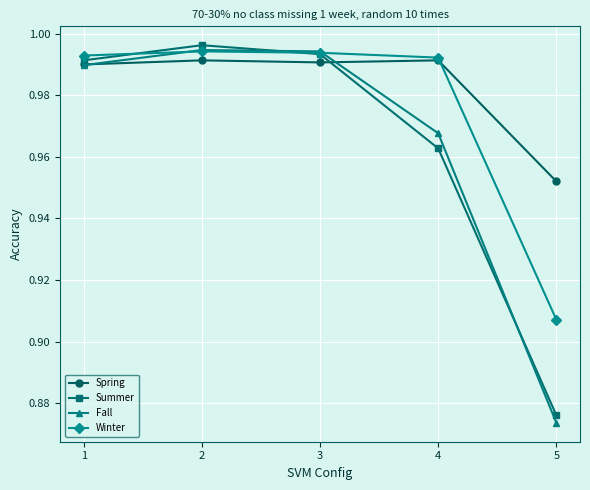

At which category is the sum across all series the highest?

2